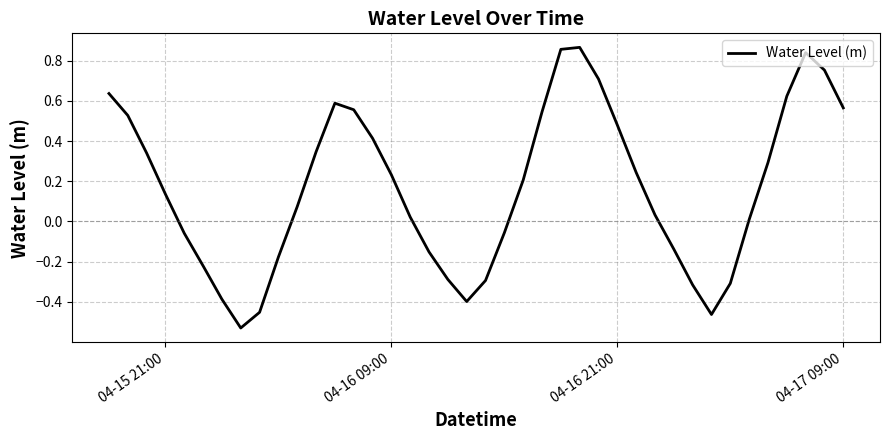

What is the difference between the maximum and minimum values?

1.4